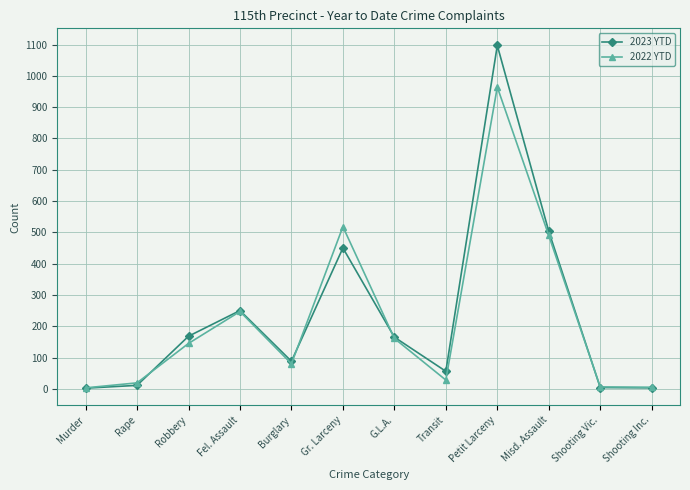

The 2022 YTD series shows 684 at Misd. Assault. True or false?

False